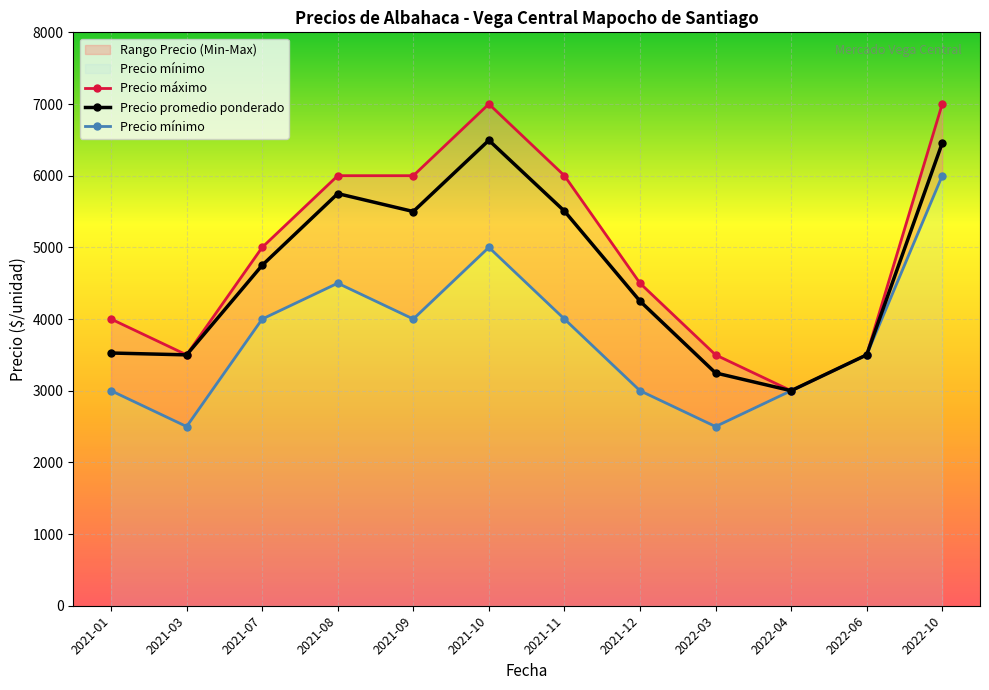

The Precio promedio ponderado series shows 3500 at 2021-03. True or false?

True